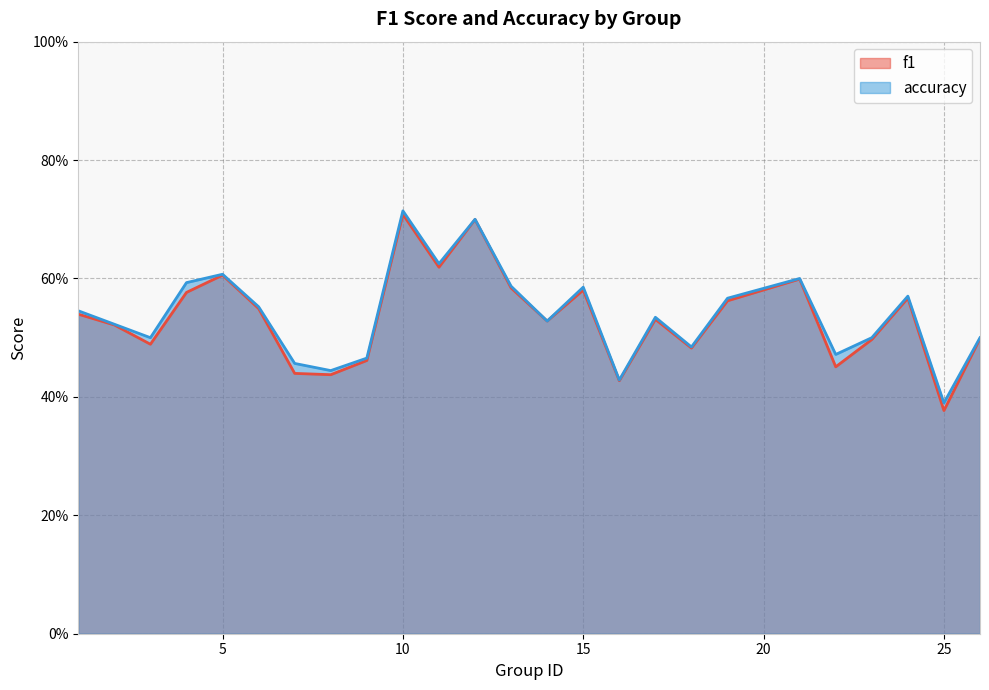

List the series in order of their overall mean, highest first.

accuracy, f1